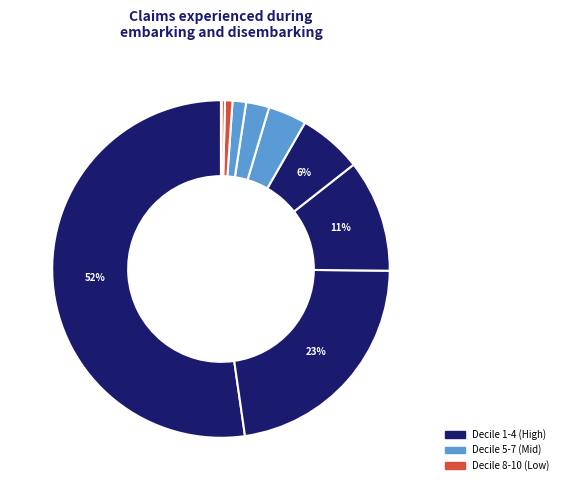

Which slice represents more than half of the pie?

1